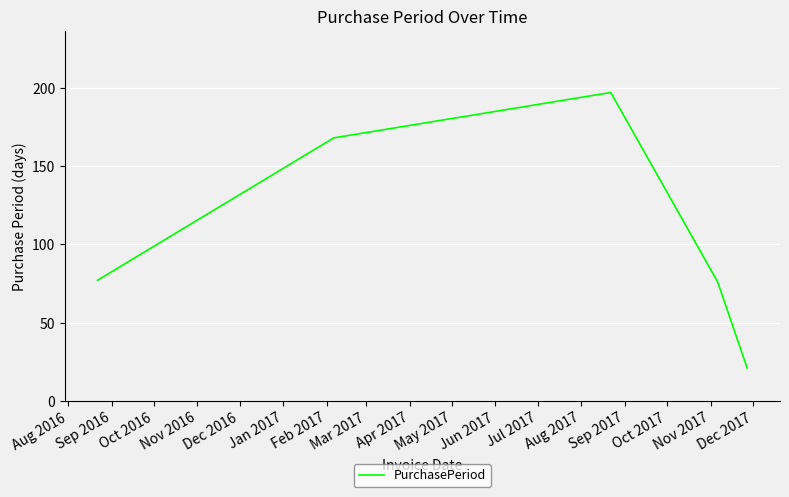

What is the minimum value shown in the chart?

21